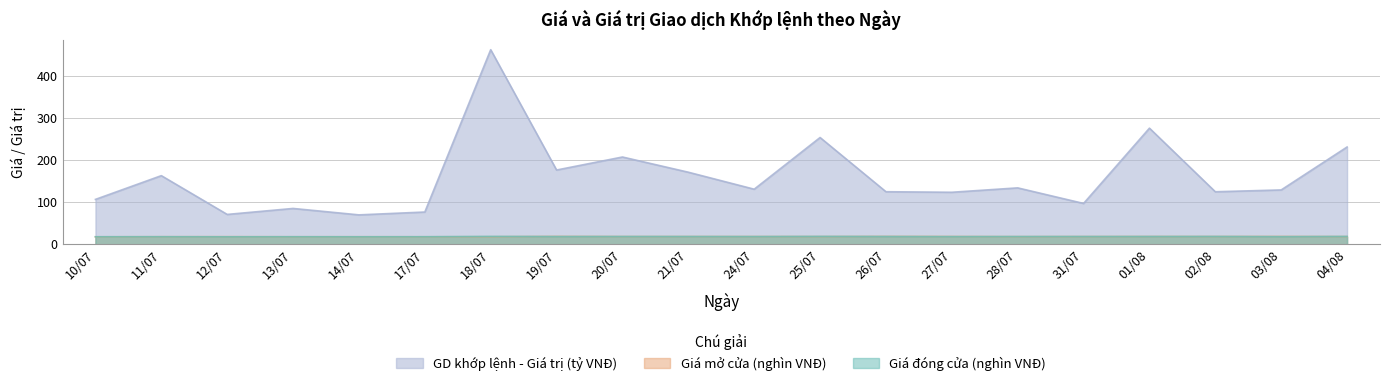

Reading right to left, what are all the values shown in this chart?

Giá đóng cửa (nghìn VNĐ): 18.9	18.4	18.9	18.8	18.8	18.7	18.6	18.8	19.0	18.6	18.8	18.8	18.7	18.9	18.2	18.1	18.2	18.1	18.3	18.2
Giá mở cửa (nghìn VNĐ): 18.6	18.9	18.8	18.8	18.6	18.5	18.8	19.0	18.6	18.7	18.7	18.7	19.0	18.2	18.1	18.2	18.2	18.4	18.3	18.1
GD khớp lệnh - Giá trị (tỷ VNĐ): 230.9	129.2	124.8	275.5	97.2	134.0	123.6	124.9	253.4	130.9	171.2	207.2	176.3	461.4	76.8	70.1	85.3	71.1	163.0	106.8